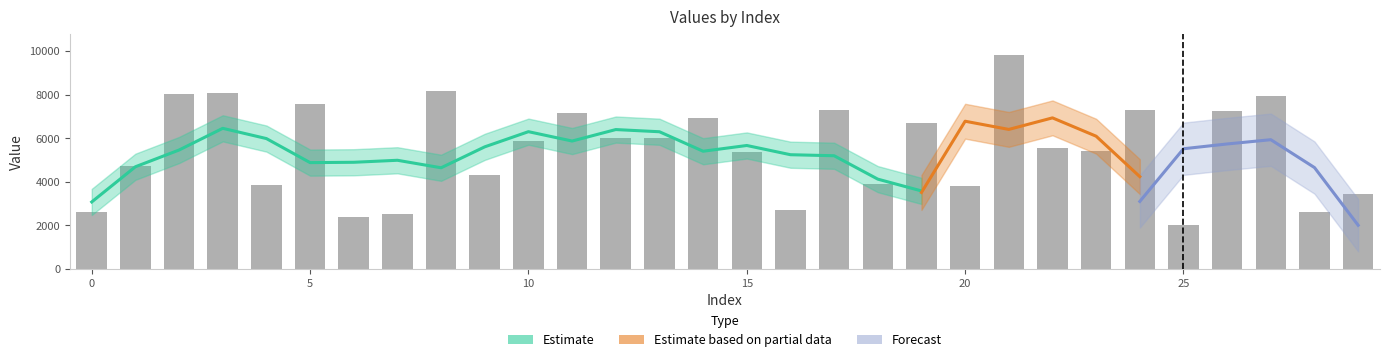

What is the difference between the maximum and minimum values?

7805